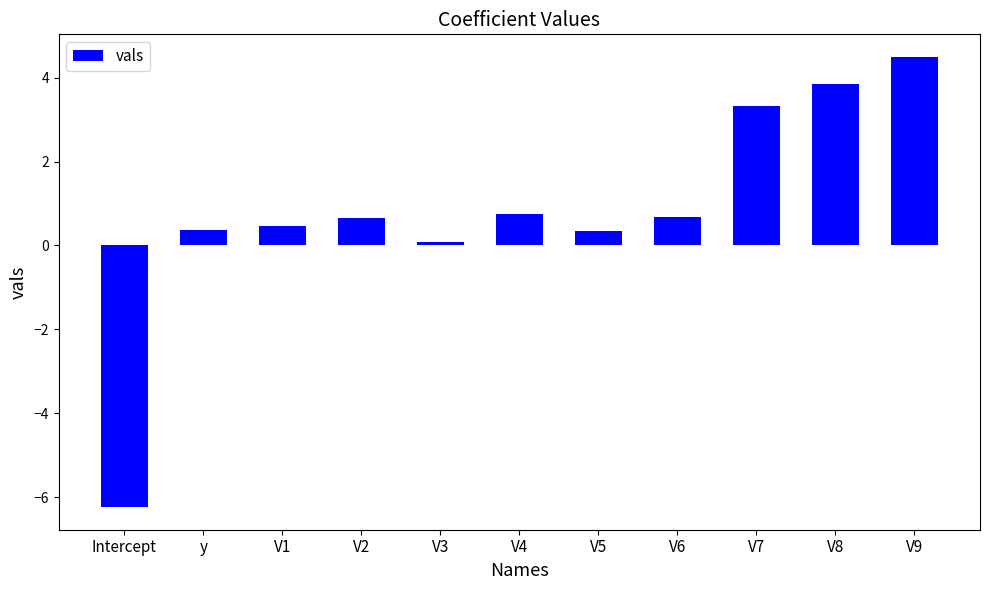

What is the change in value from Intercept to V7?

+9.6